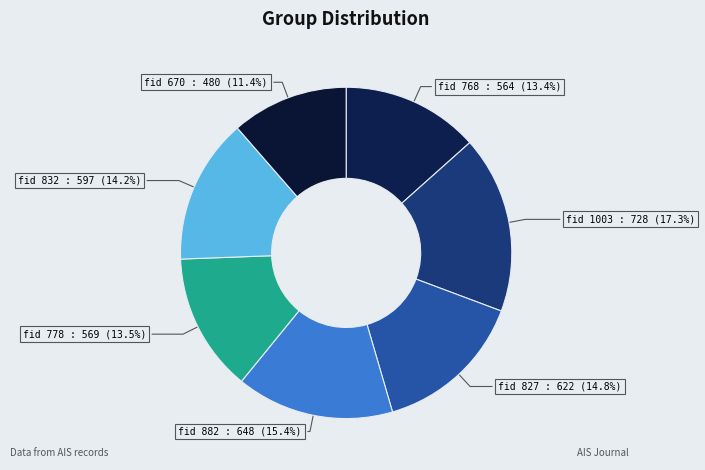

To the nearest percent, what is the average slice percentage?

14%